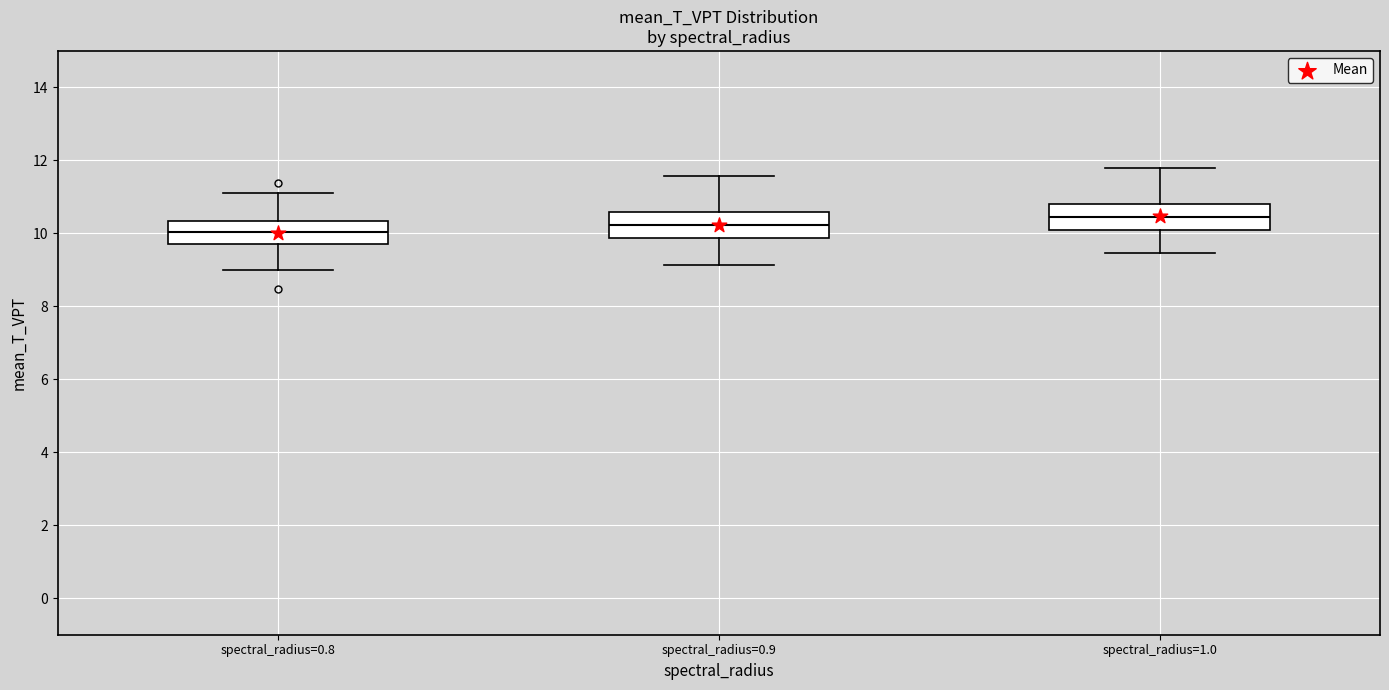

Reading left to right, read every box against the y-axis: the position of its median line, the range the box covers, and the ends of its whiskers. The values are not printed on the chart, so give them approximately, as read against the axis.

spectral_radius=0.8: median 10.0, box 9.6 to 10.4, whiskers 9.0 to 11.2
spectral_radius=0.9: median 10.2, box 9.8 to 10.6, whiskers 9.2 to 11.6
spectral_radius=1.0: median 10.4, box 10.0 to 10.8, whiskers 9.4 to 11.8